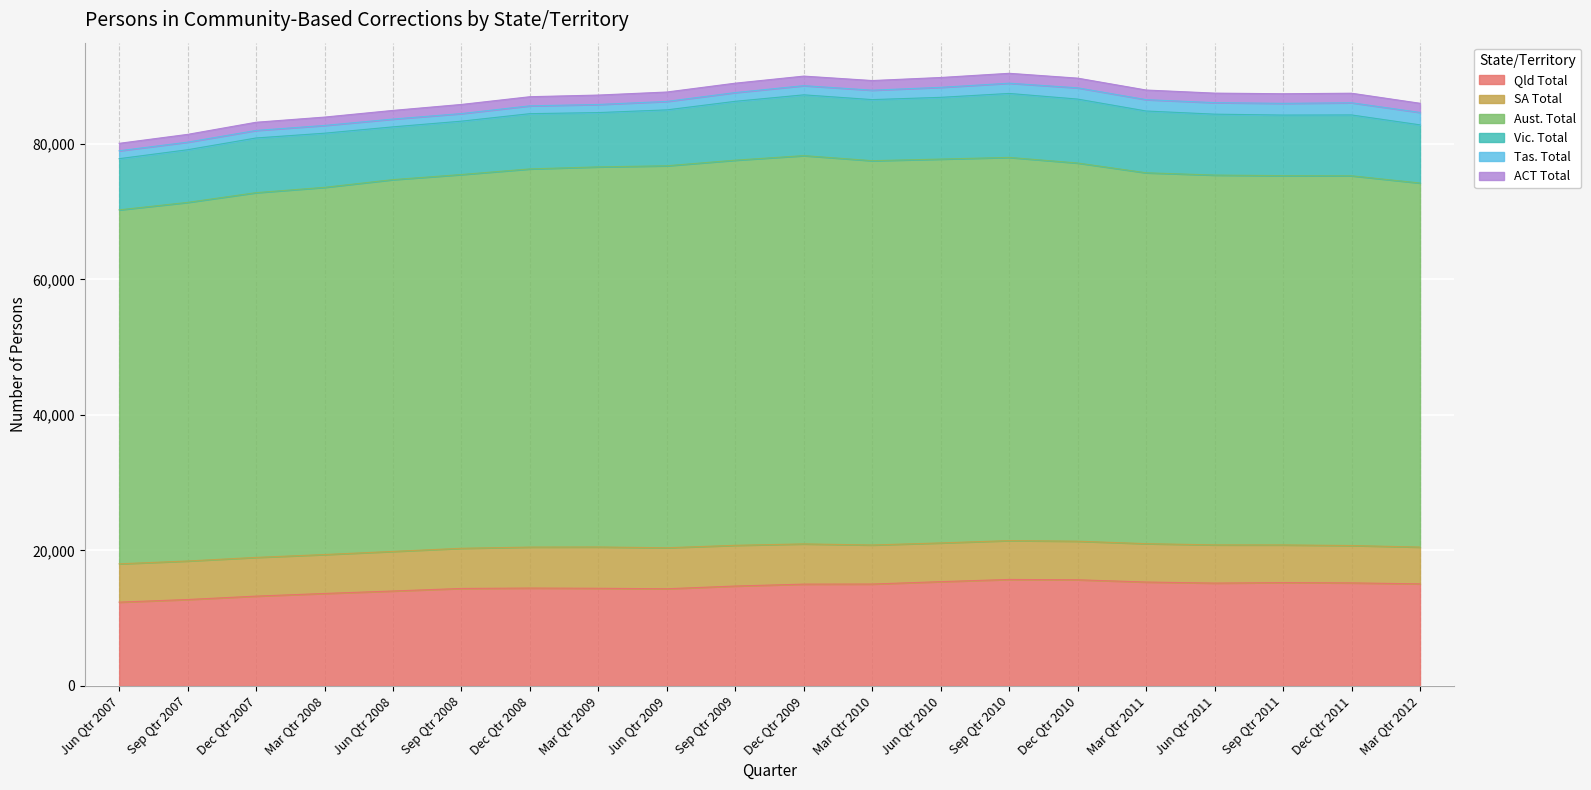

What is the value of the Vic. Total point at the 14th from the left?

9438